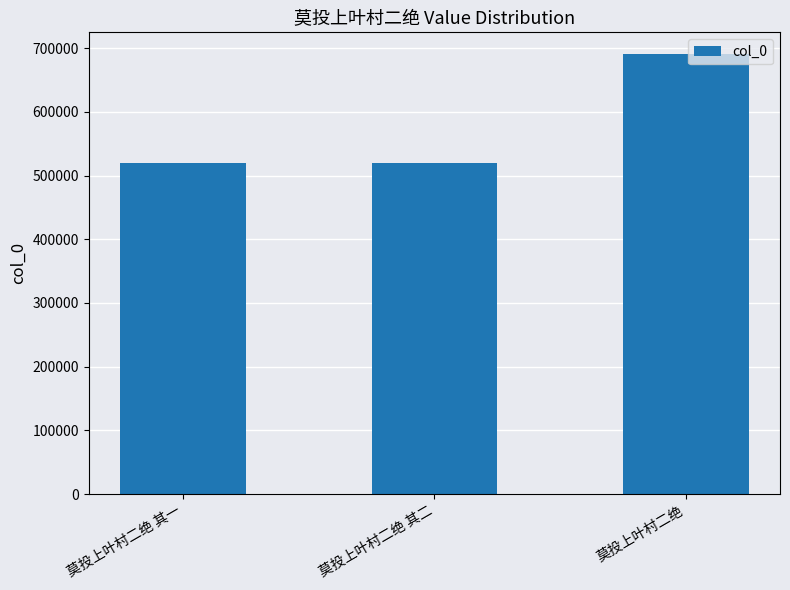

Read the value at 莫投上叶村二绝 其一.

518879